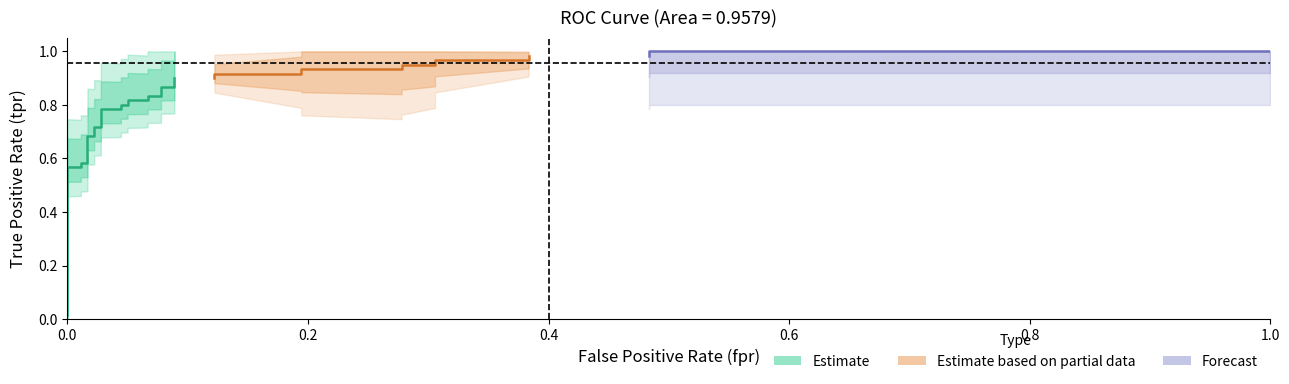

Is the value of tpr at 4 greater than the value of x at x?

Yes